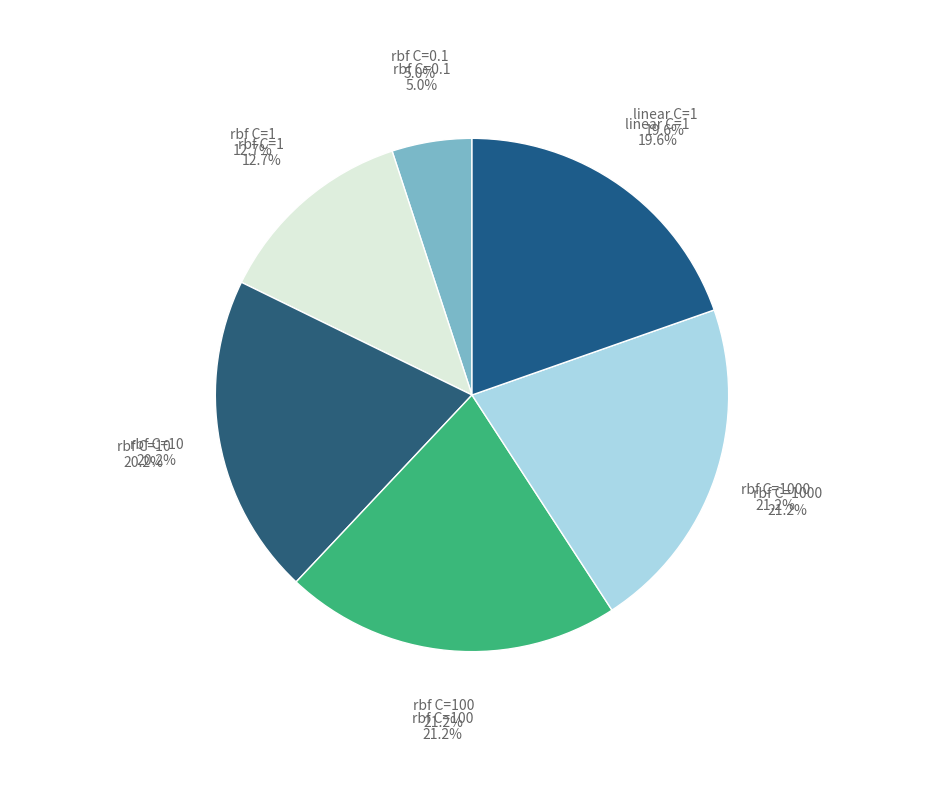

How many segments does this pie chart have?

6